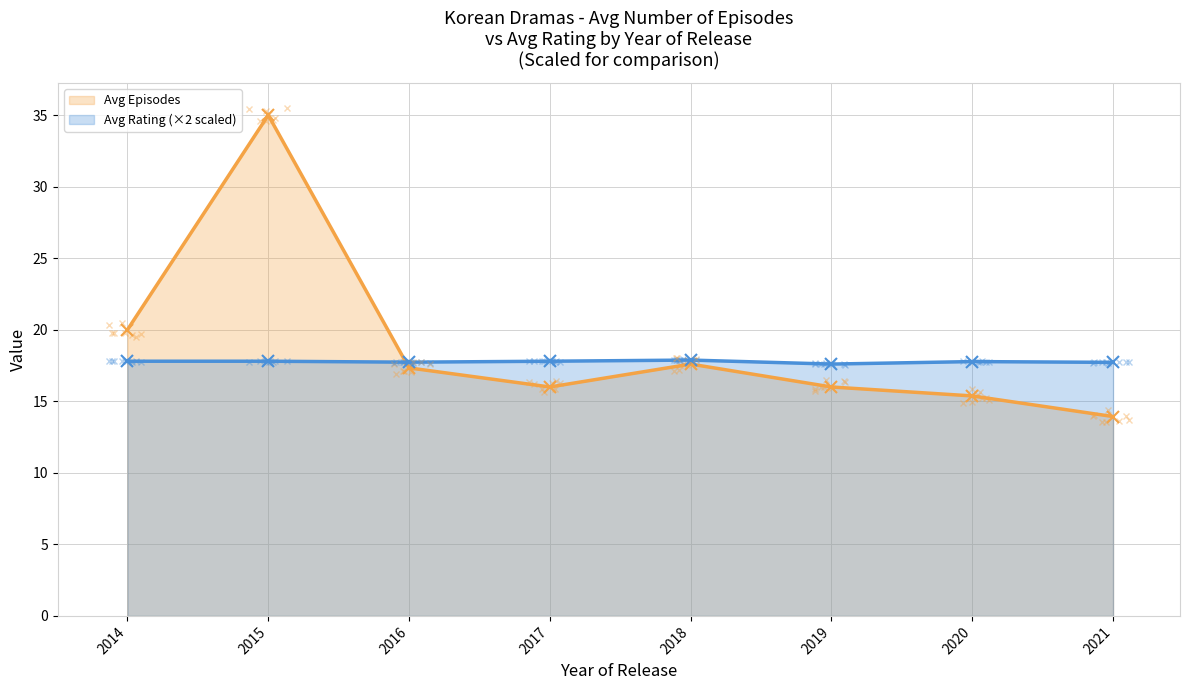

Which series has the largest total across all categories?

Avg Episodes